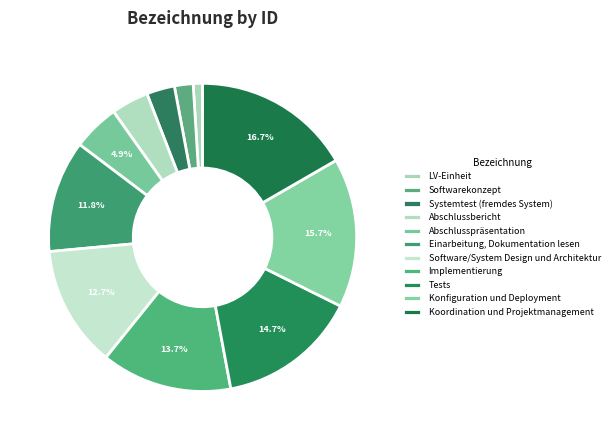

Which category has the biggest portion of the pie?

Koordination und Projektmanagement